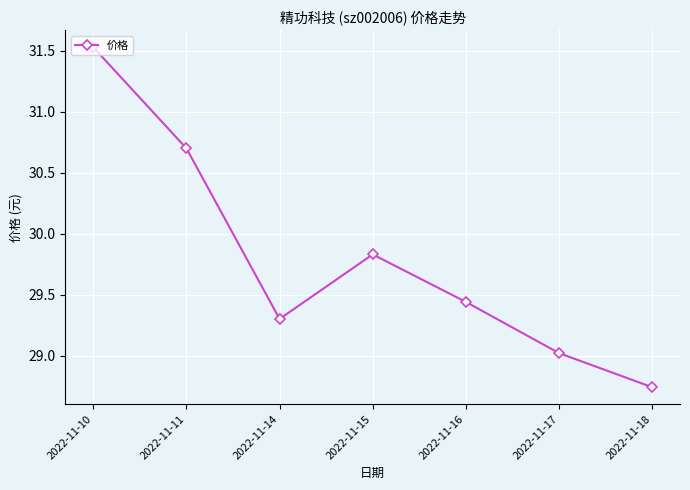

What is the ratio of the value at 2022-11-16 to the value at 2022-11-15?

1.0